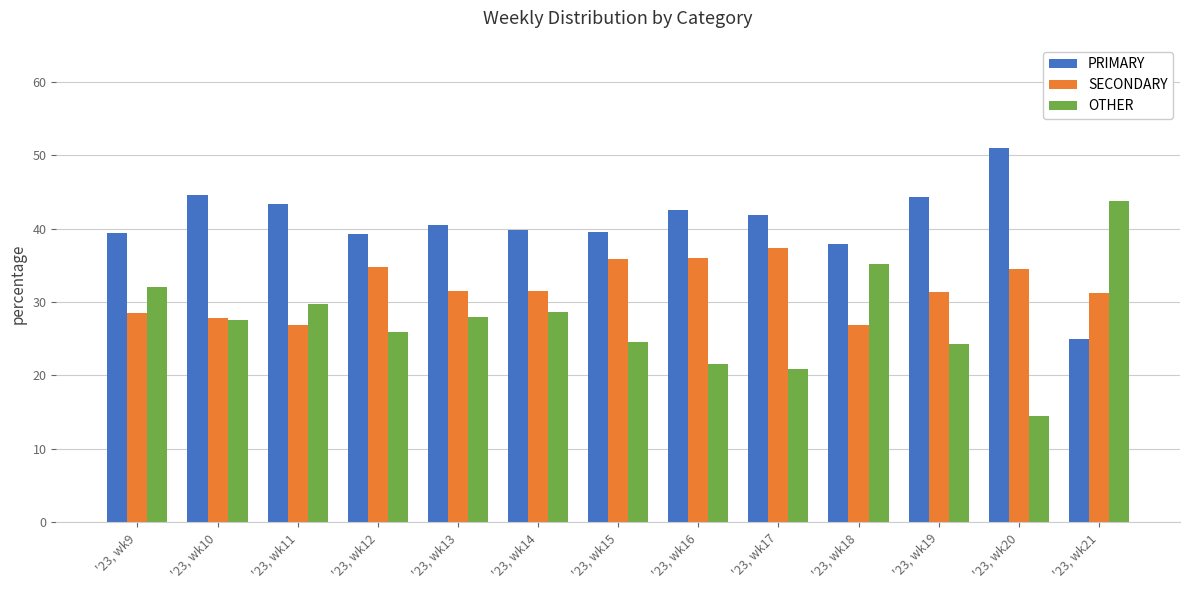

Count the number of categories in the chart.

13